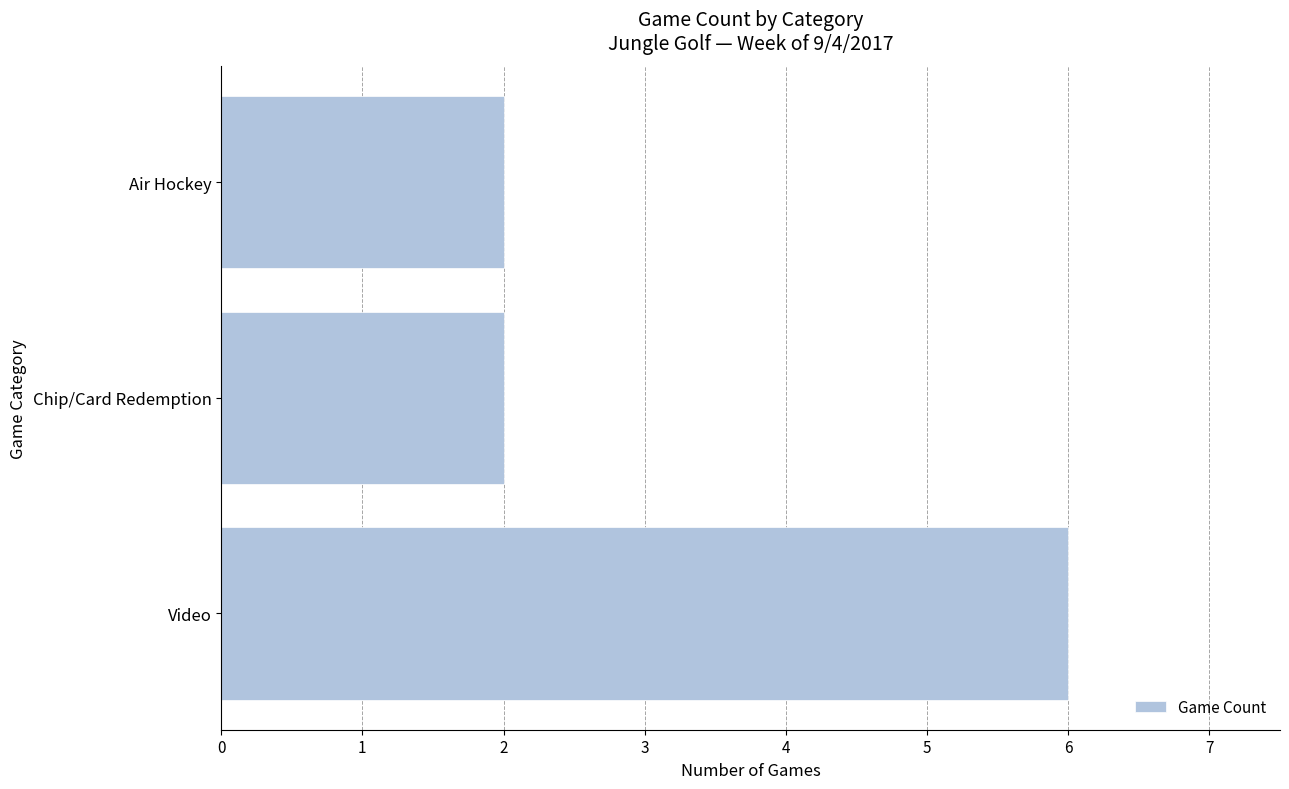

What is the change in value from Video to Chip/Card Redemption?

-4